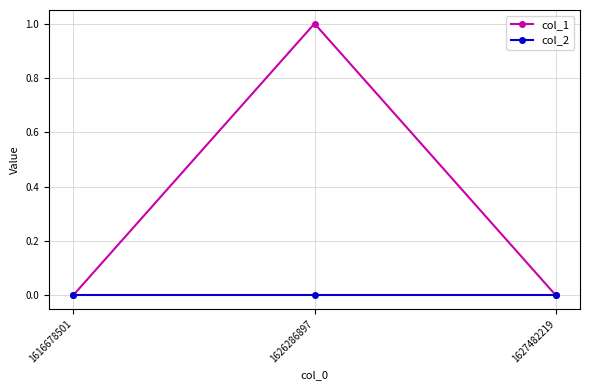

Which series has the widest spread of values?

col_1